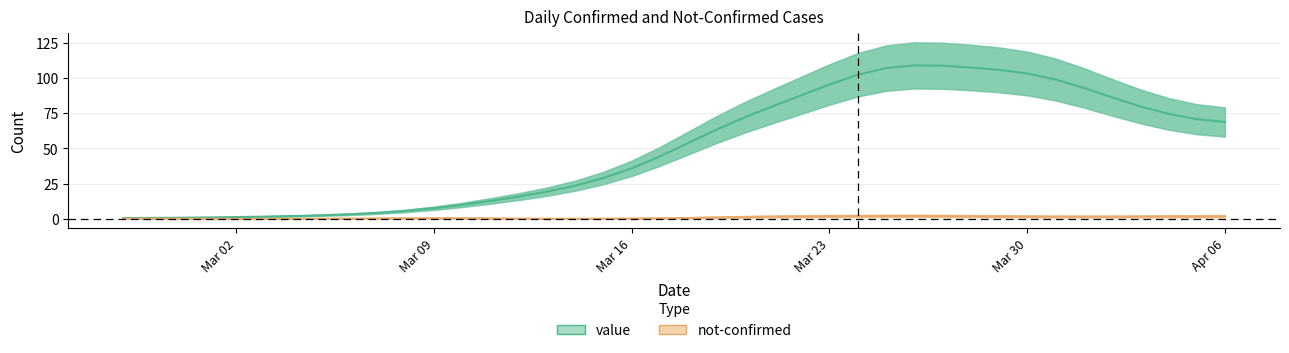

Is the value of value at 31 greater than the value of not-confirmed at 34?

Yes